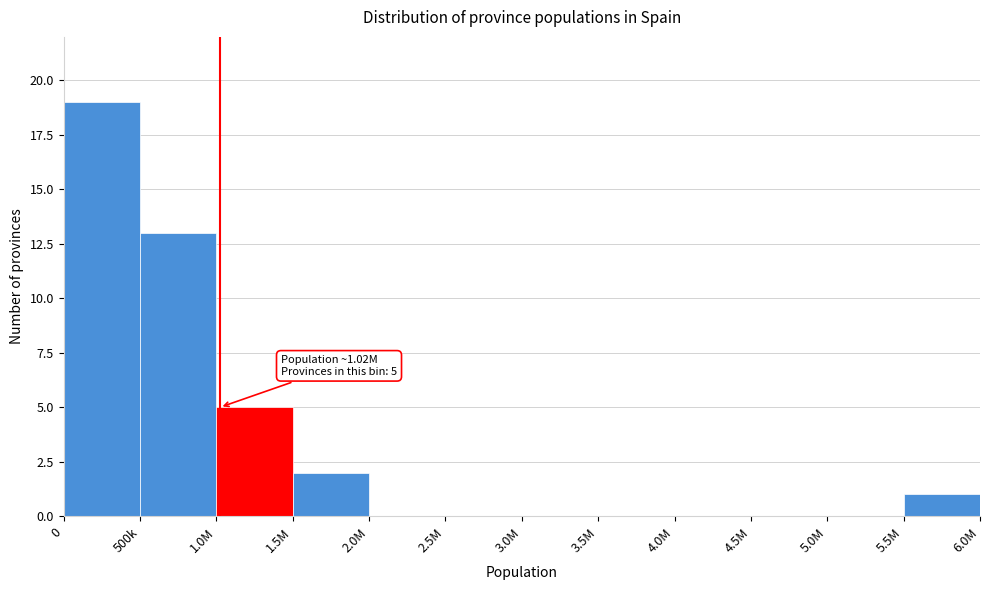

Reading left to right, list all the values displayed in this chart.

0=19	500k=13	1.0M=5	1.5M=2	2.0M=0	2.5M=0	3.0M=0	3.5M=0	4.0M=0	4.5M=0	5.0M=0	5.5M=1